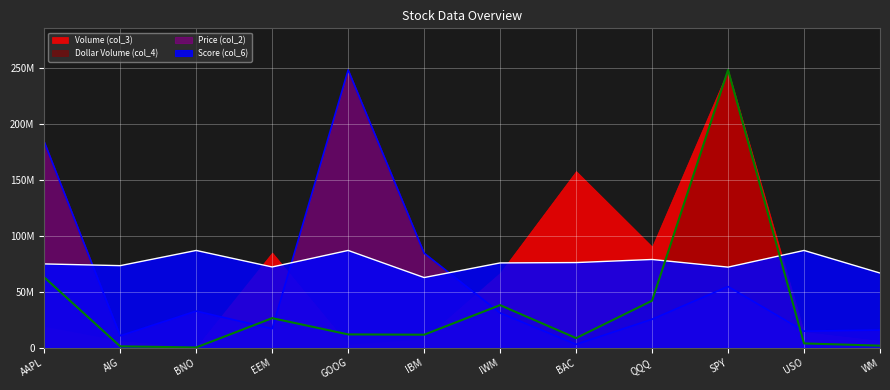

Does the chart display data point markers on the line(s)?

No